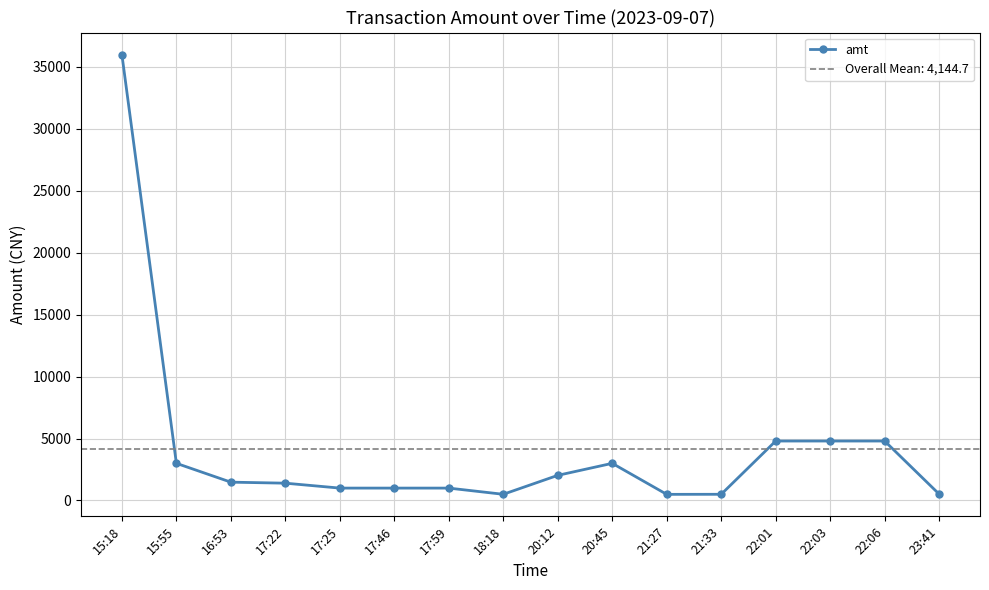

At which label does the data first exceed 1479?

15:18